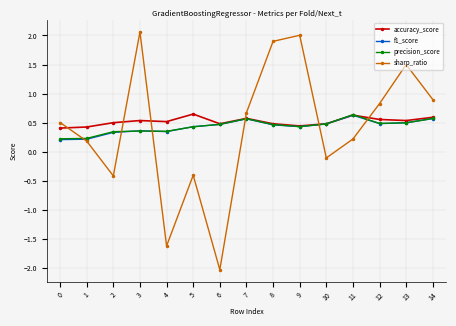

The accuracy_score series shows 0.8 at 12. True or false?

False